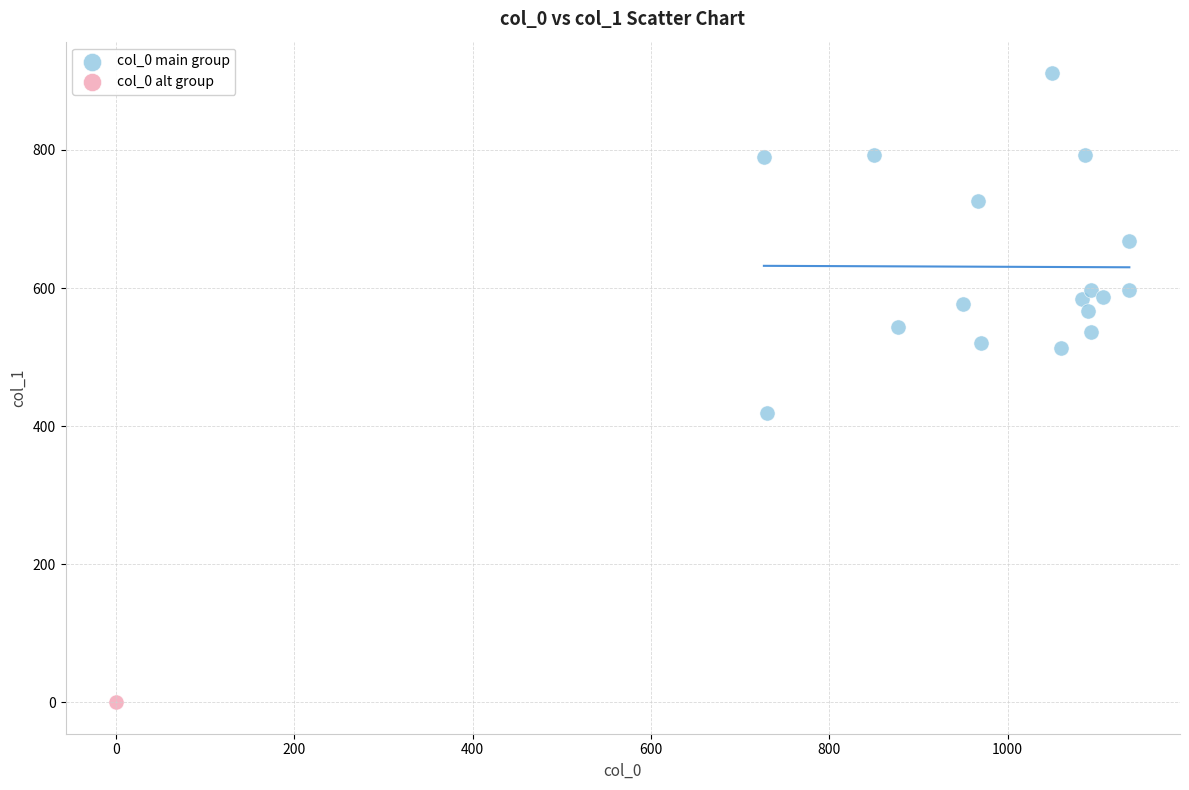

What are all the series names shown in the legend?

col_0 main group, col_0 alt group